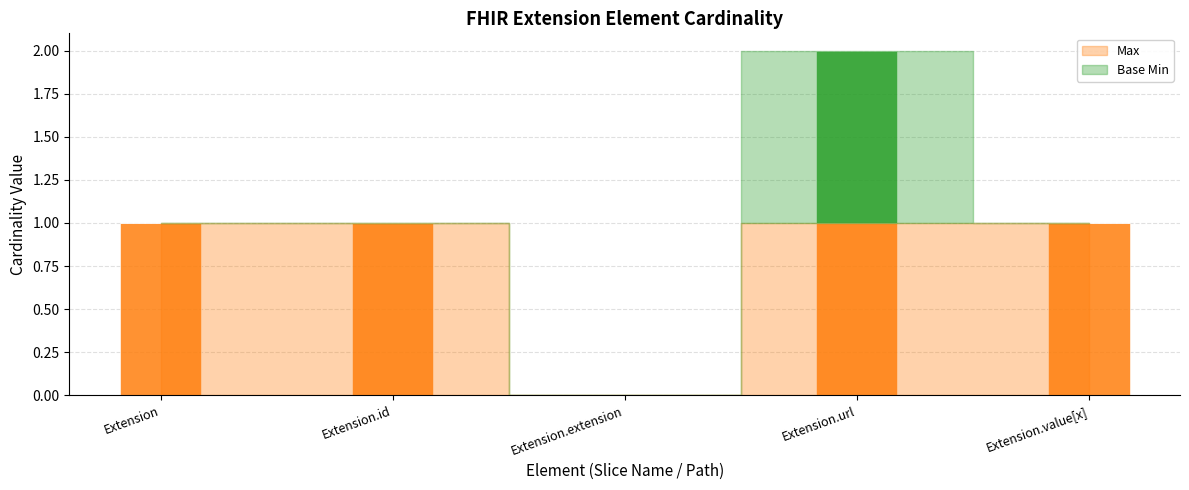

At which category is the sum across all series the highest?

Extension.url